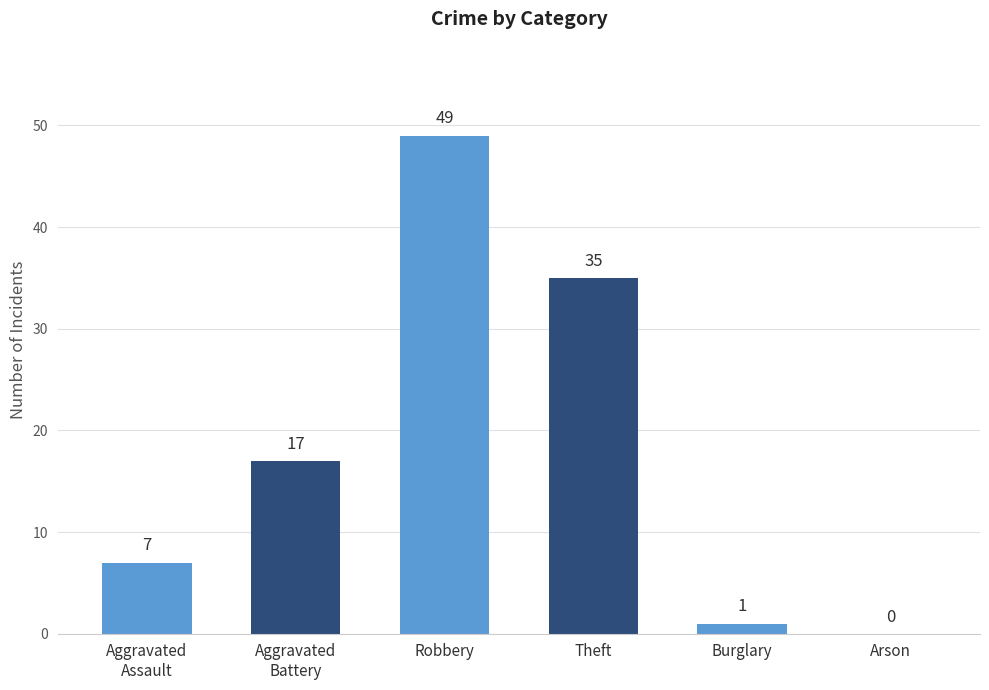

What is the sum of the values at Aggravated Assault and Burglary?

8